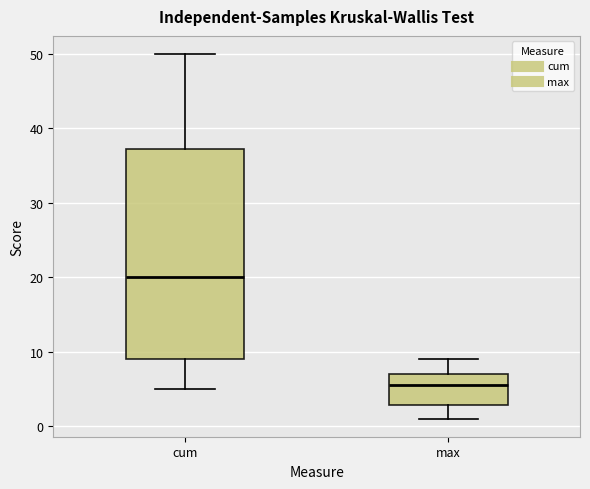

Where does the upper whisker of the box for max end on the y-axis? The values are not printed on the chart, so give them approximately, as read against the axis.

9